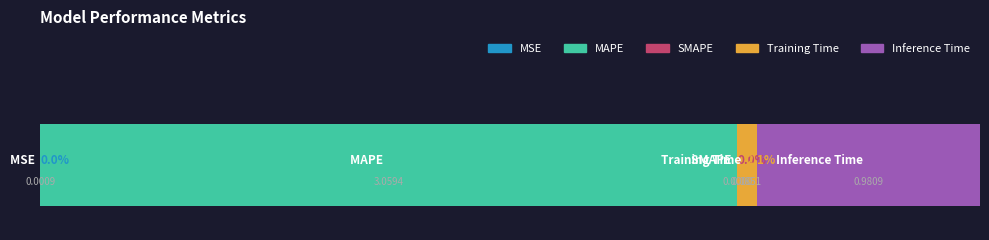

What is the label of the 1st bar from the right?

Inference Time